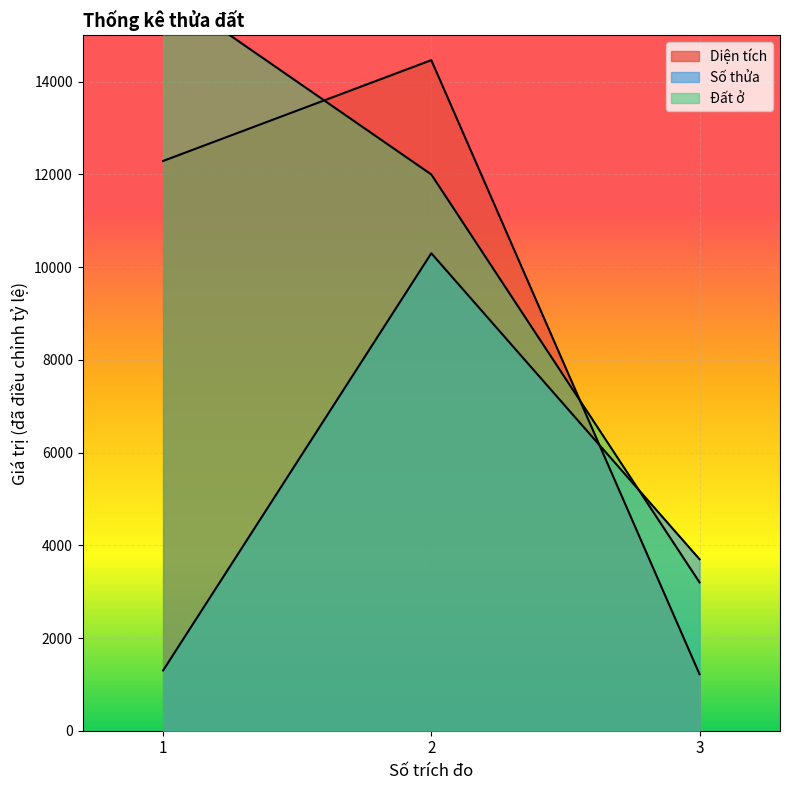

Which series has the widest spread of values?

Diện tích